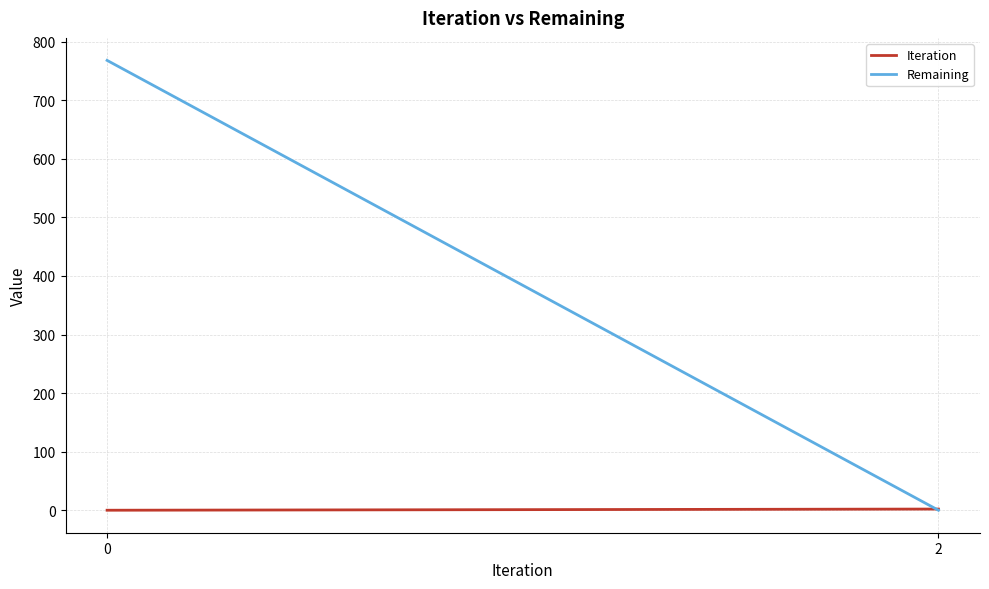

What is the sum of all Iteration values?

2